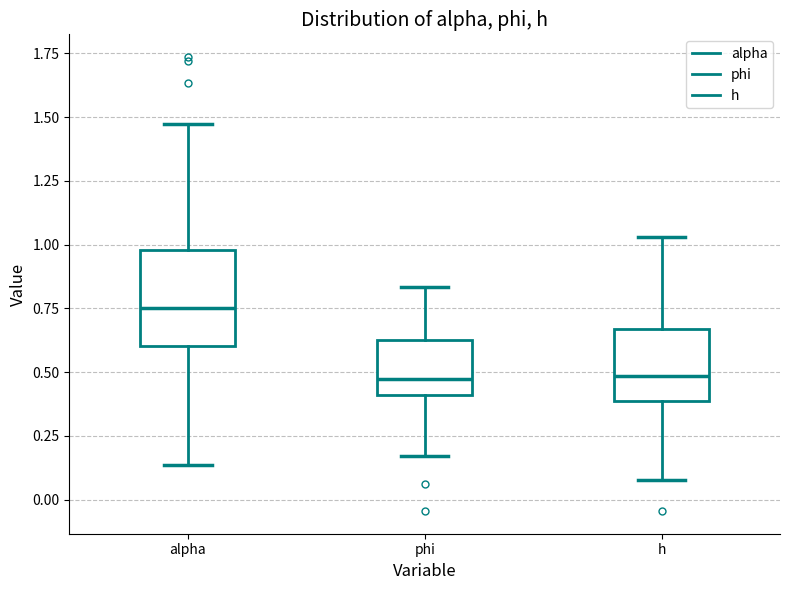

Reading left to right, transcribe this box plot: for each box, give where its median line is, the range the box spans, and where its two whiskers end, as read against the y-axis. The values are not printed on the chart, so give them approximately, as read against the axis.

alpha: median 0.75, box 0.60 to 1.00, whiskers 0.15 to 1.45
phi: median 0.45, box 0.40 to 0.60, whiskers 0.15 to 0.85
h: median 0.50, box 0.40 to 0.65, whiskers 0.10 to 1.05